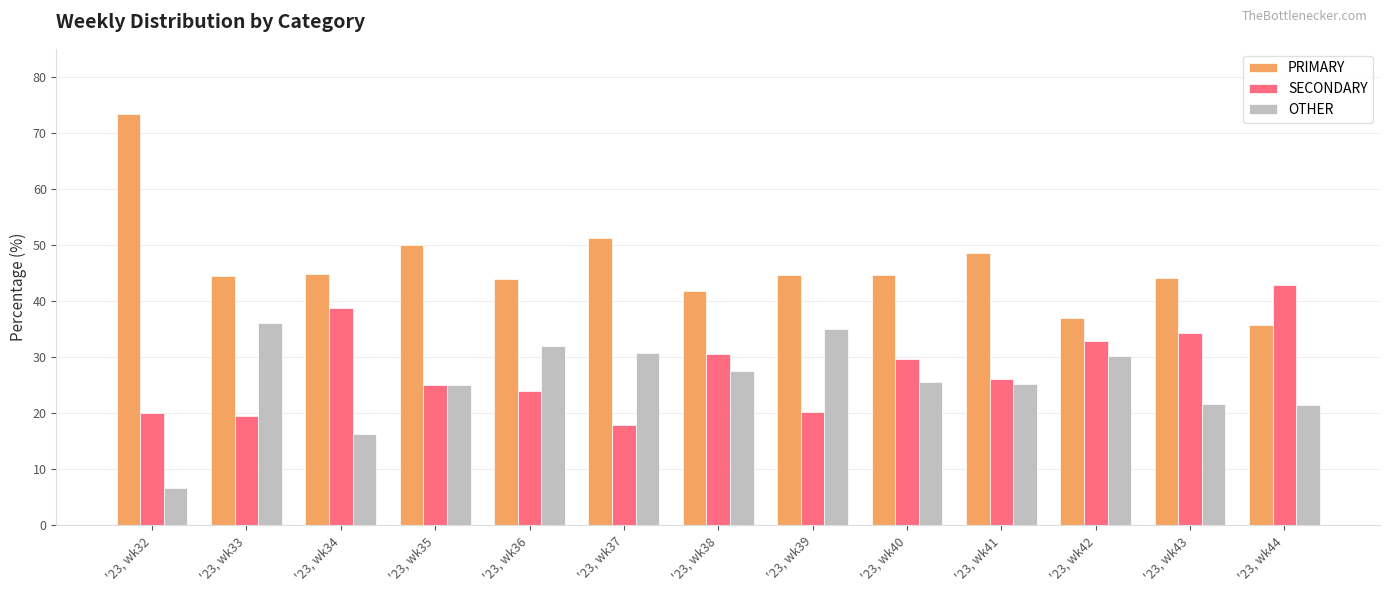

Is the value of PRIMARY at '23, wk42 greater than the value of OTHER at '23, wk35?

Yes